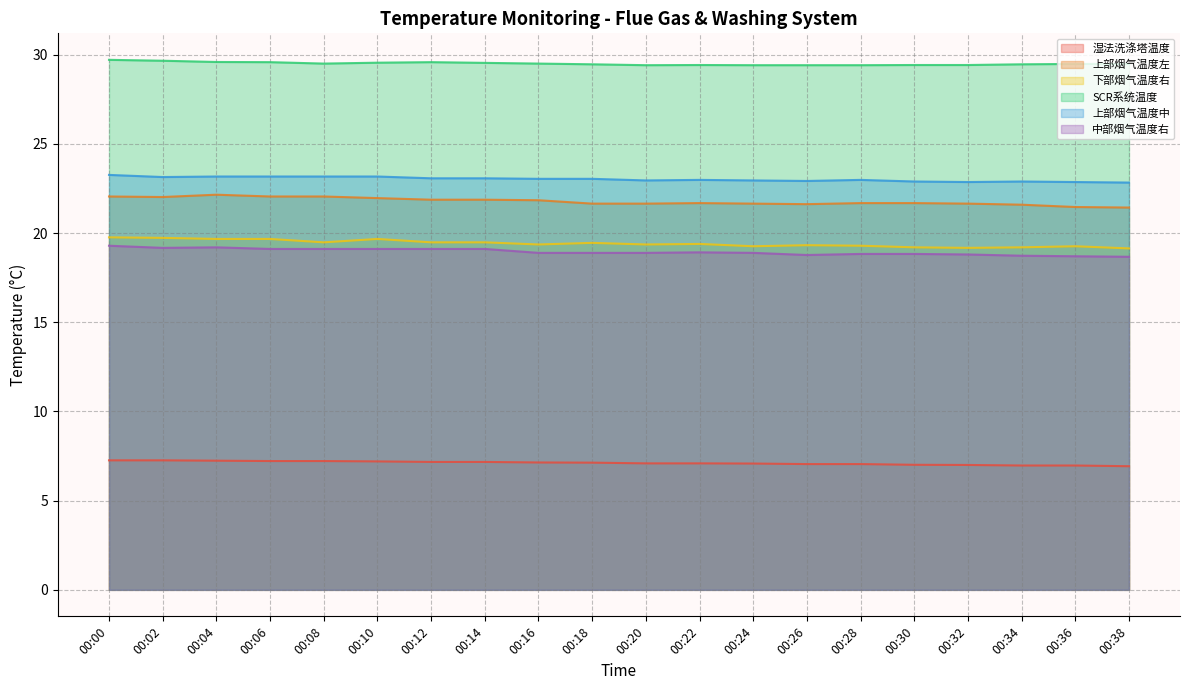

True or false: 上部烟气温度左 has a value of 14.8 at 00:12.

False